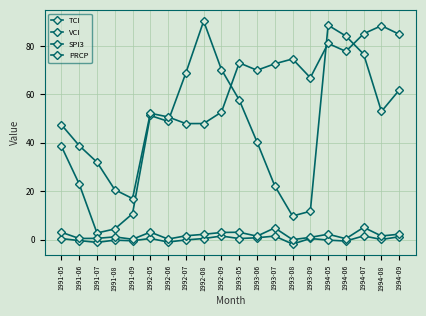

Is the value of VCI at 1991-09 greater than the value of TCI at 1993-07?

No